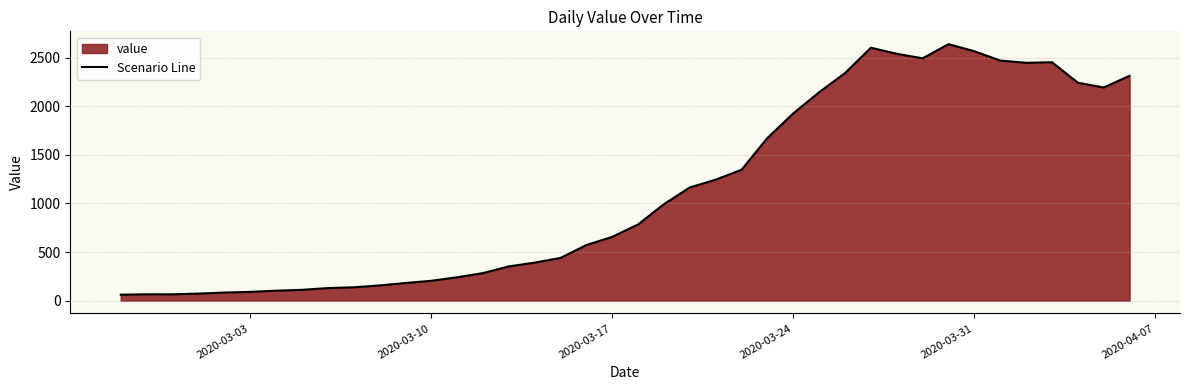

What is the smallest value displayed?

61